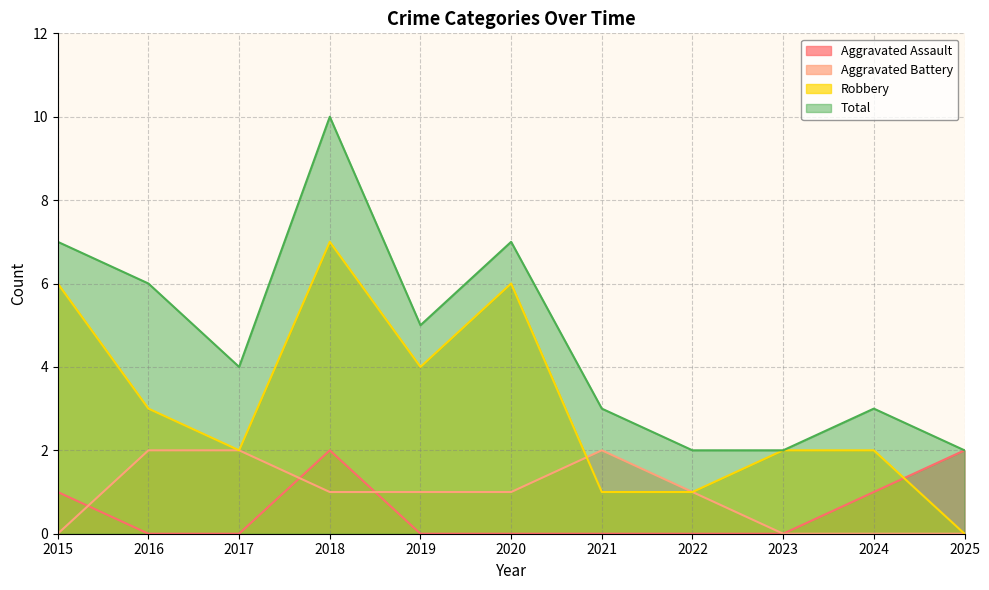

Which series has the largest range (max minus min)?

Total